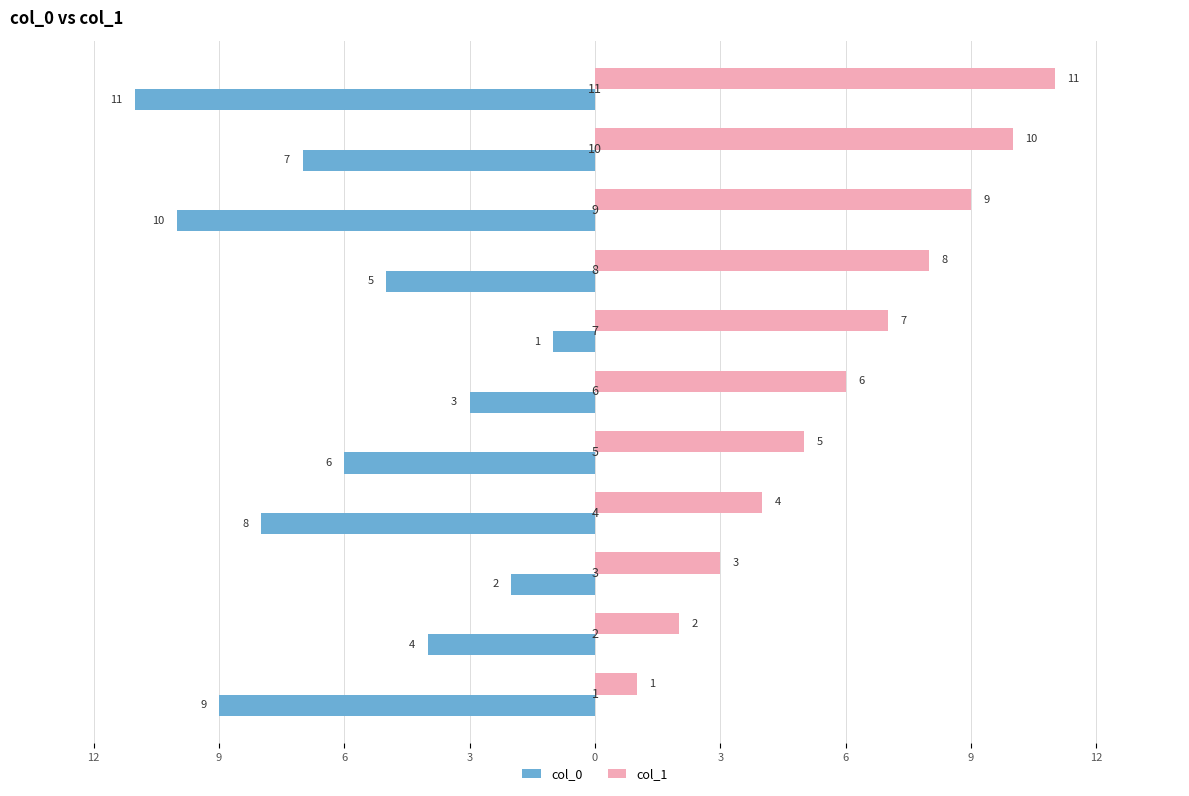

What are all the series names shown in the legend?

col_0, col_1